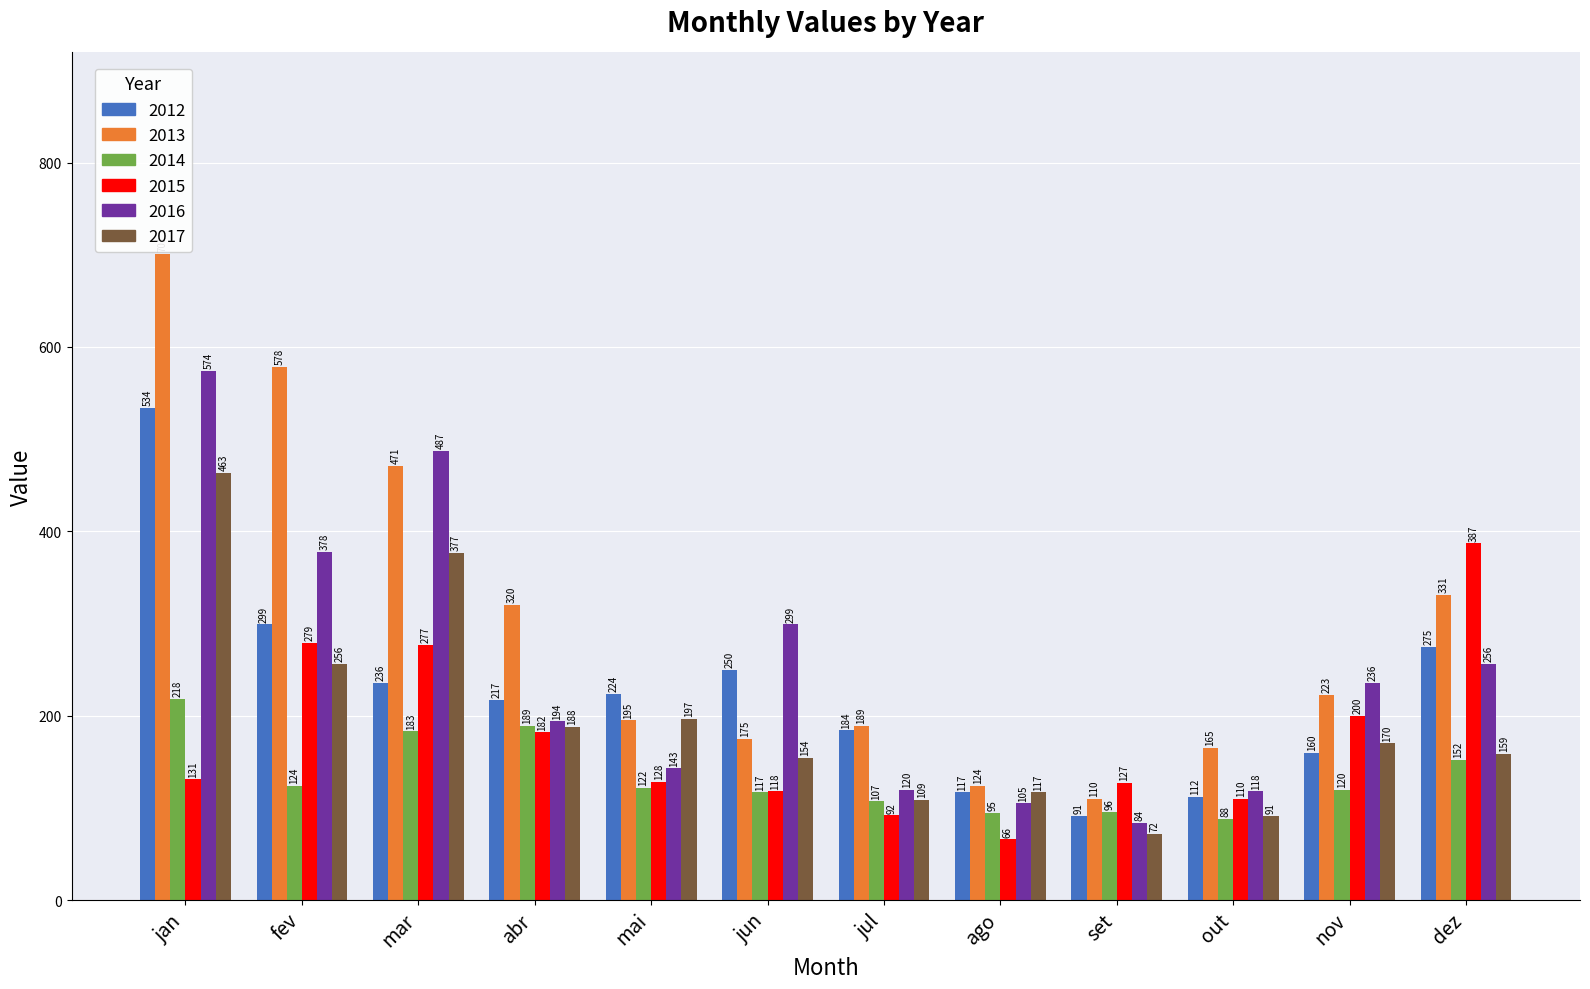

What is the average value of the 2017 series?

196